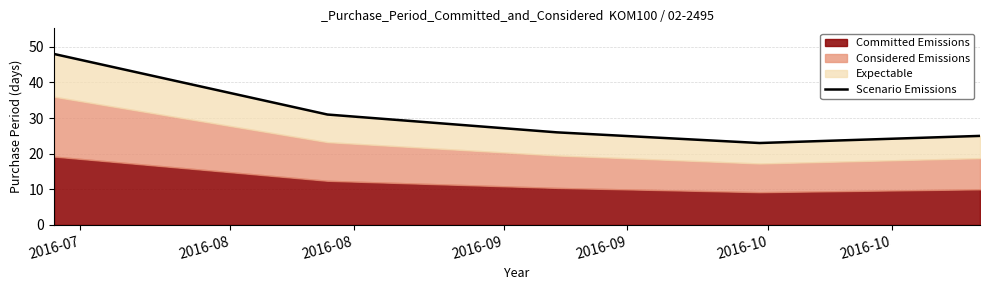

The value at 2016-09 is 6. True or false?

False